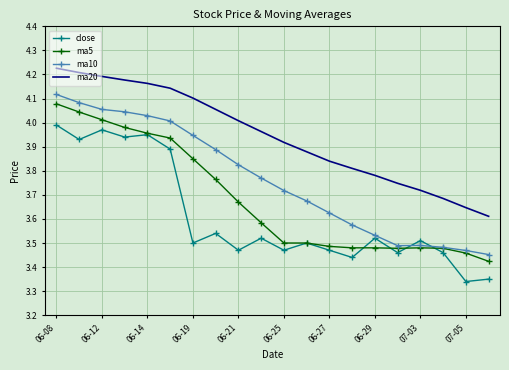

Rank the series by their average value, from lowest to highest.

close, ma5, ma10, ma20